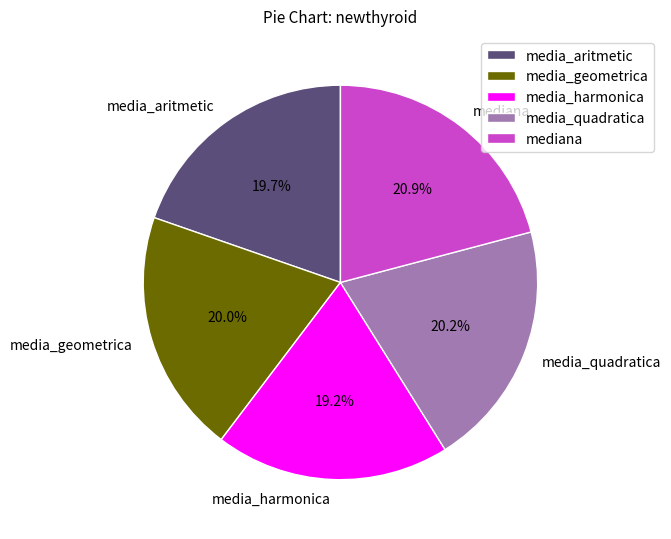

How many slices are in this pie chart?

5